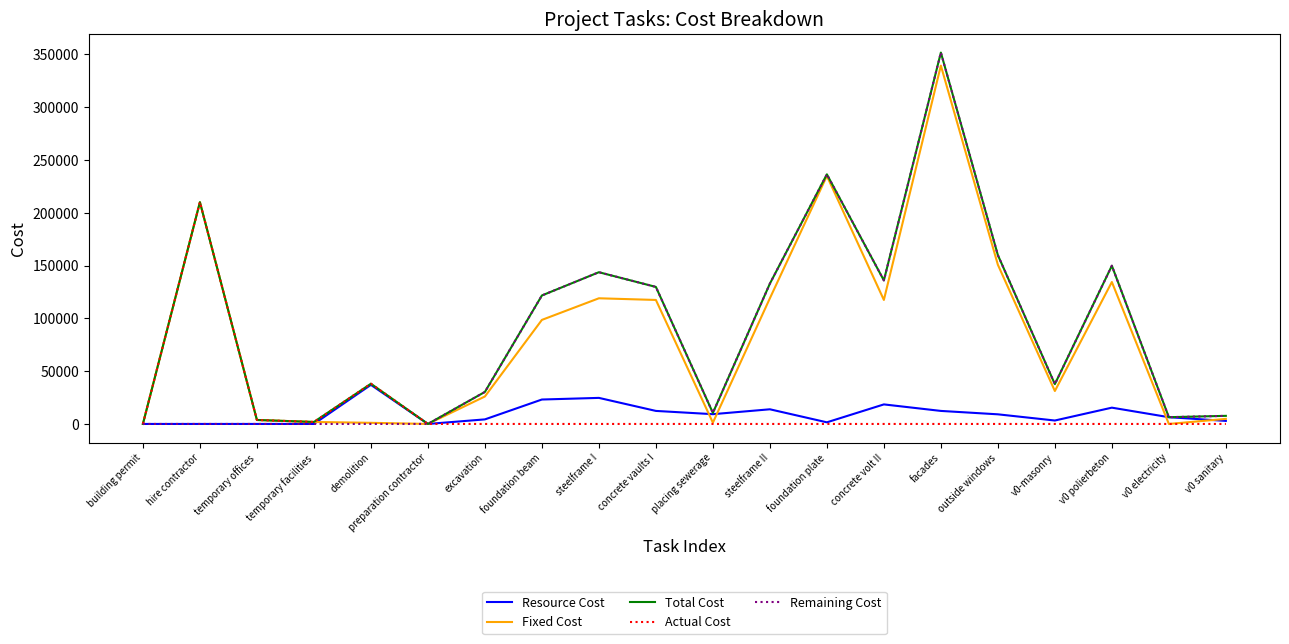

At which label is Total Cost closest to 175826?

outside windows